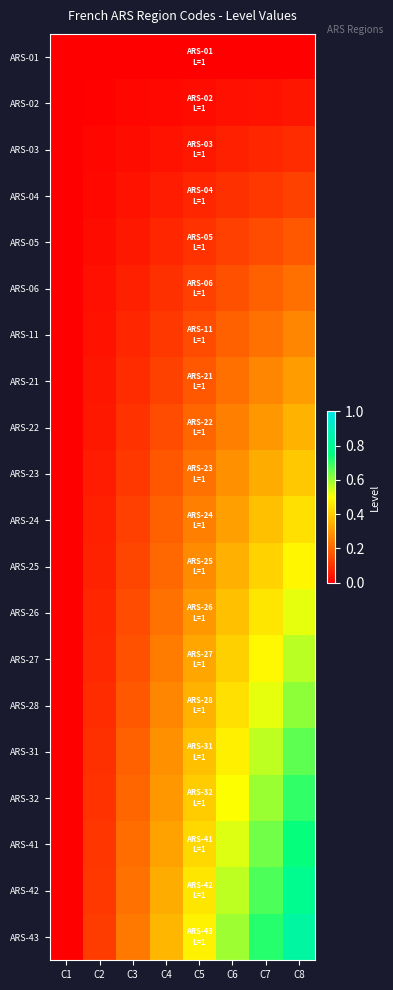

What is the greatest value displayed?

0.8